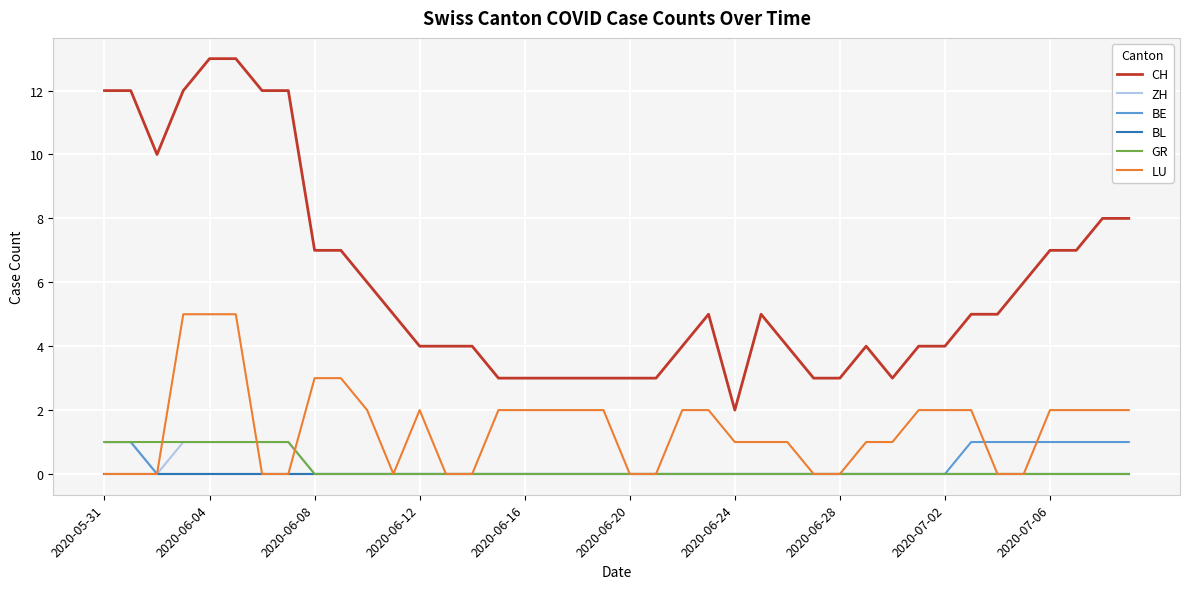

What is the maximum value shown in the chart?

13